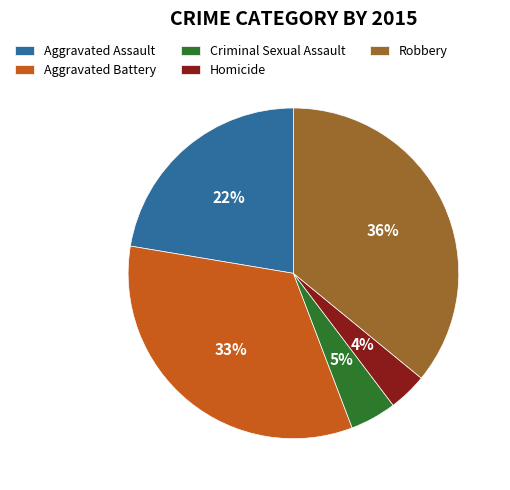

Is there any slice that represents more than half of the pie?

No